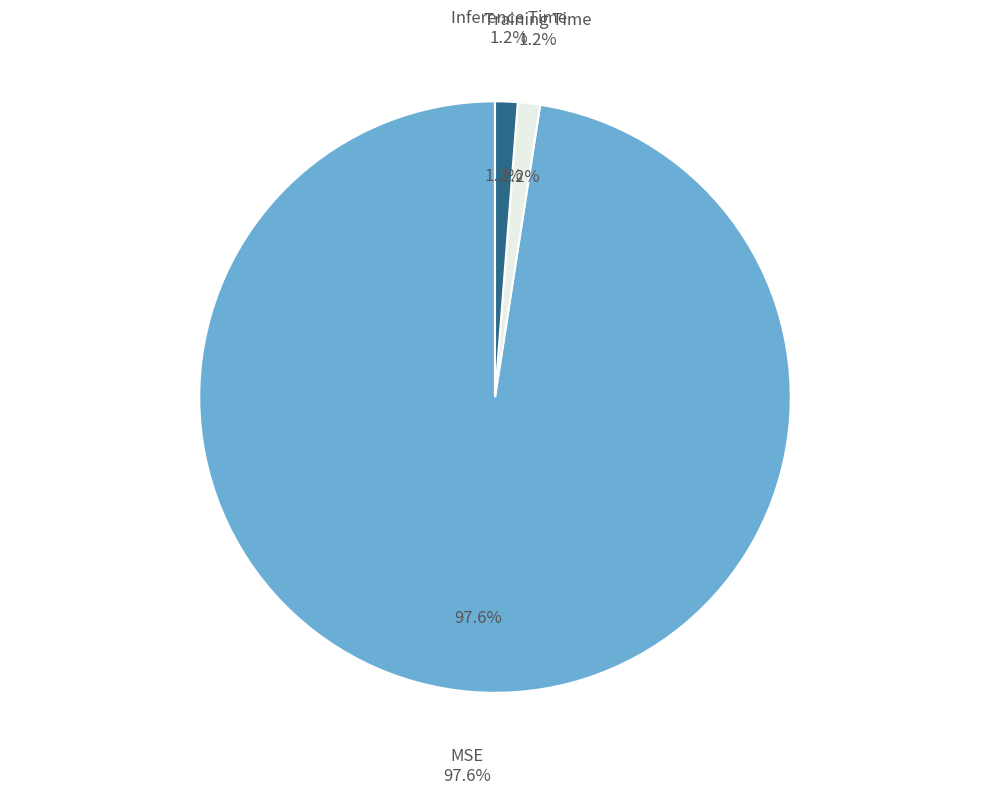

The MSE slice represents 98% of the pie. True or false?

True